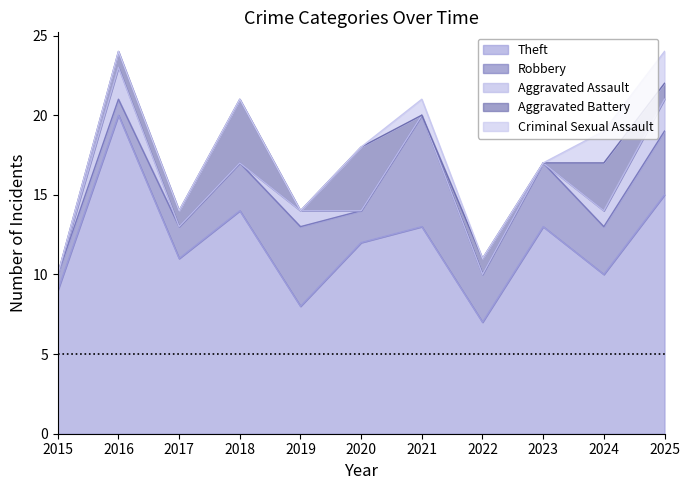

The Criminal Sexual Assault series shows 0 at 2022. True or false?

True